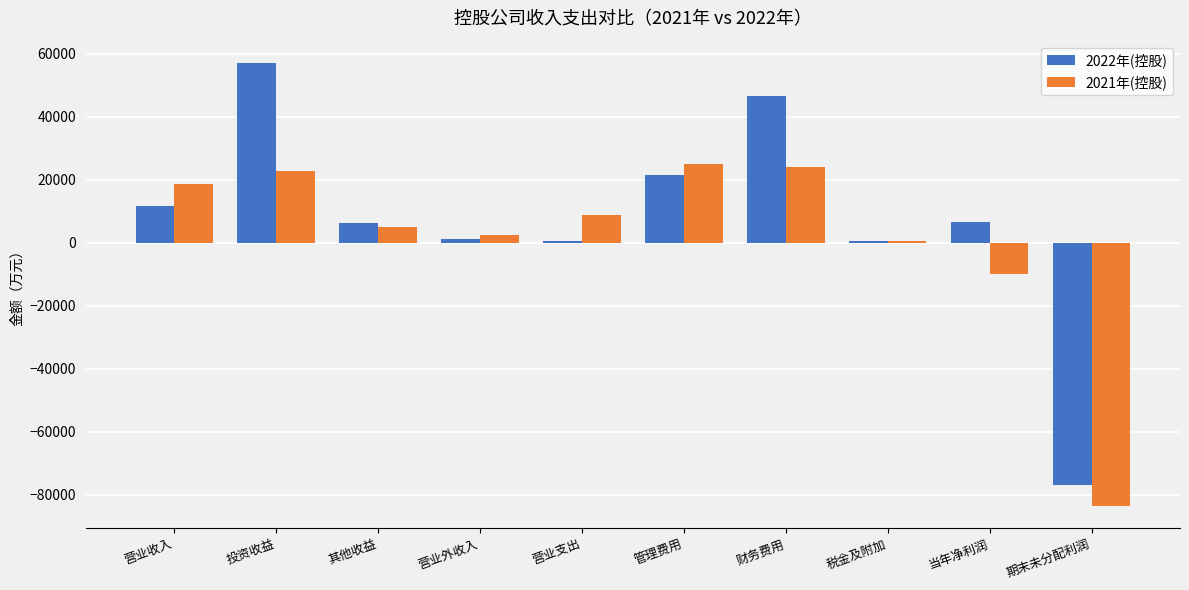

Where is 2022年(控股) nearest to the value -9874?

税金及附加